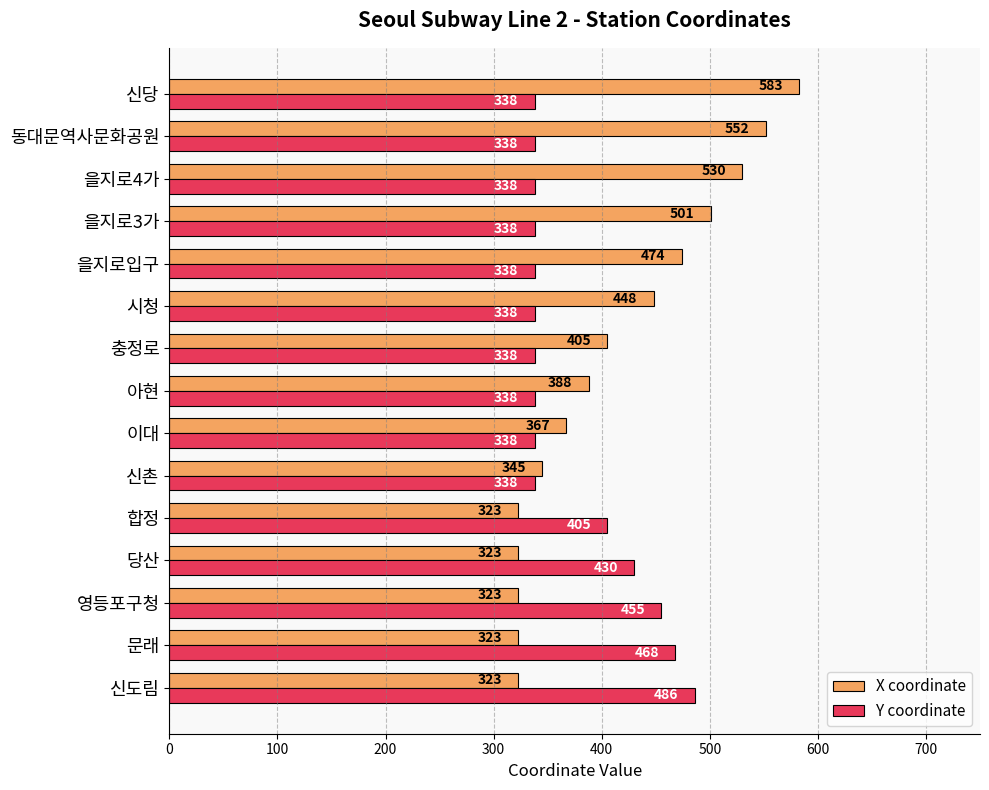

Which series has the widest spread of values?

X coordinate